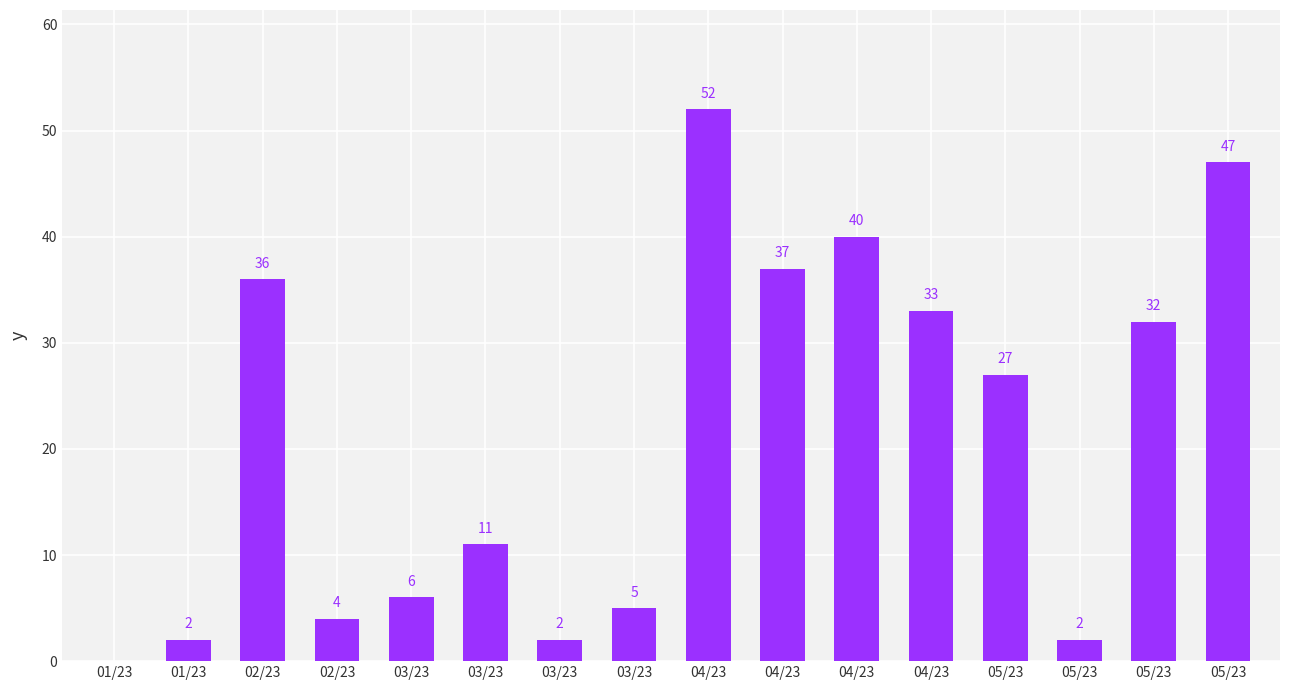

Reading left to right, transcribe all the data shown in this chart.

0	2	36	4	6	11	2	5	52	37	40	33	27	2	32	47